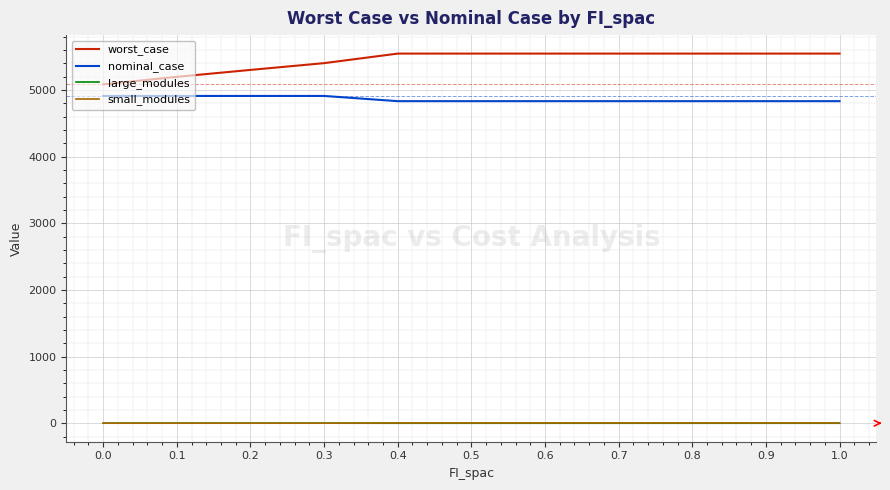

What is the average value of the small_modules series?

2.9